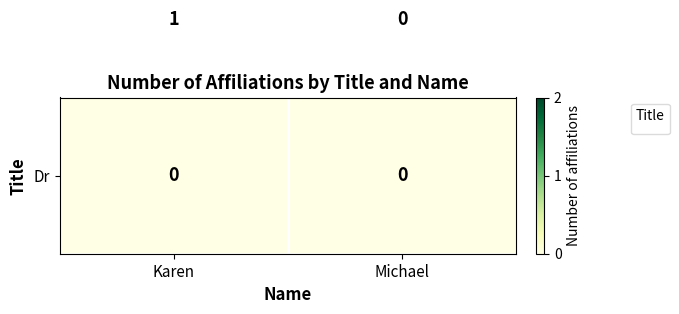

At which category is the sum across all series the highest?

Karen